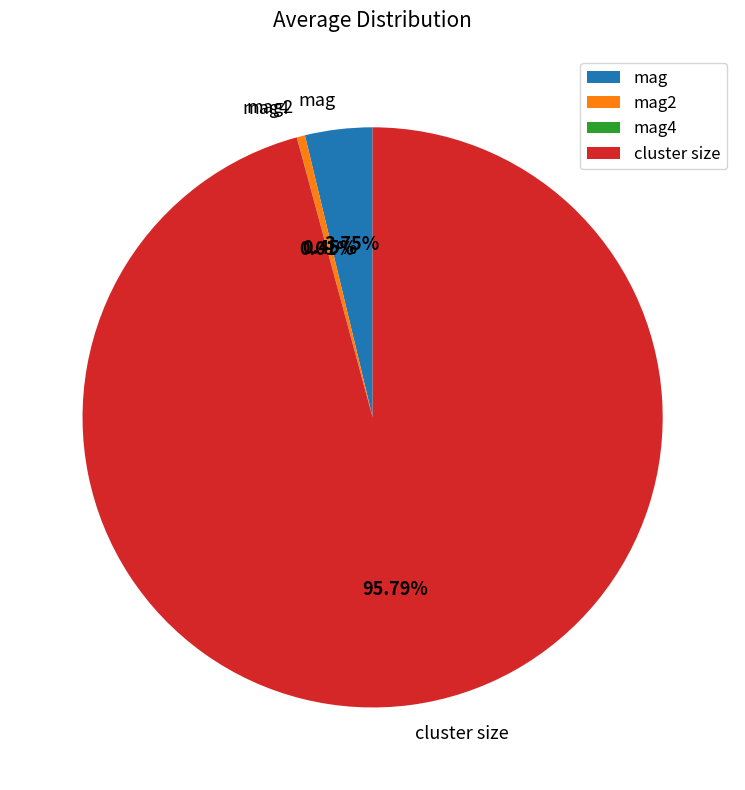

Which has a higher value, mag2 or cluster size?

cluster size